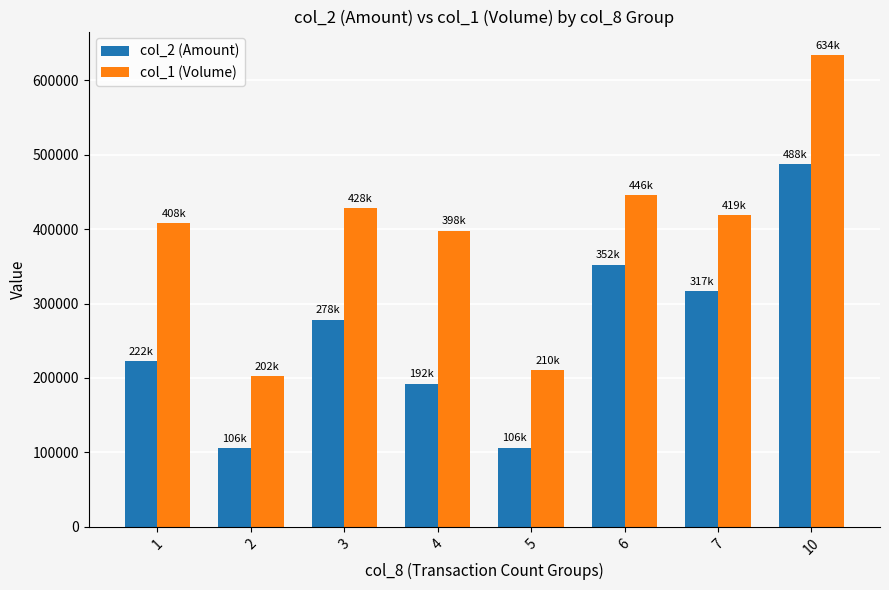

Which series has the largest total across all categories?

col_1 (Volume)